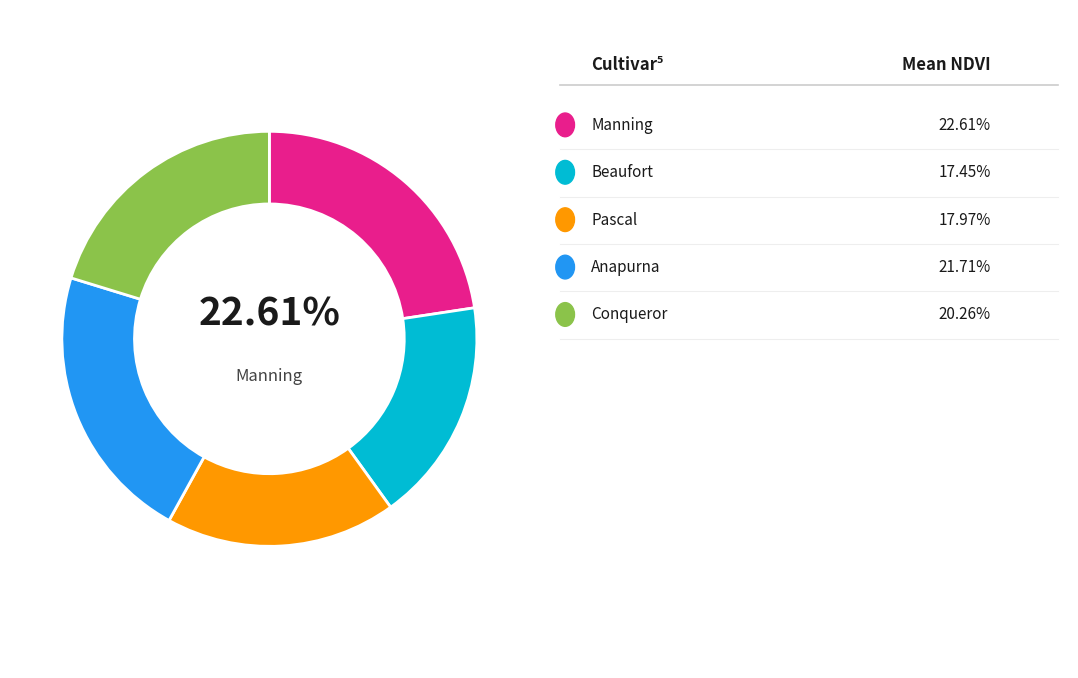

Does any single category account for the majority?

No